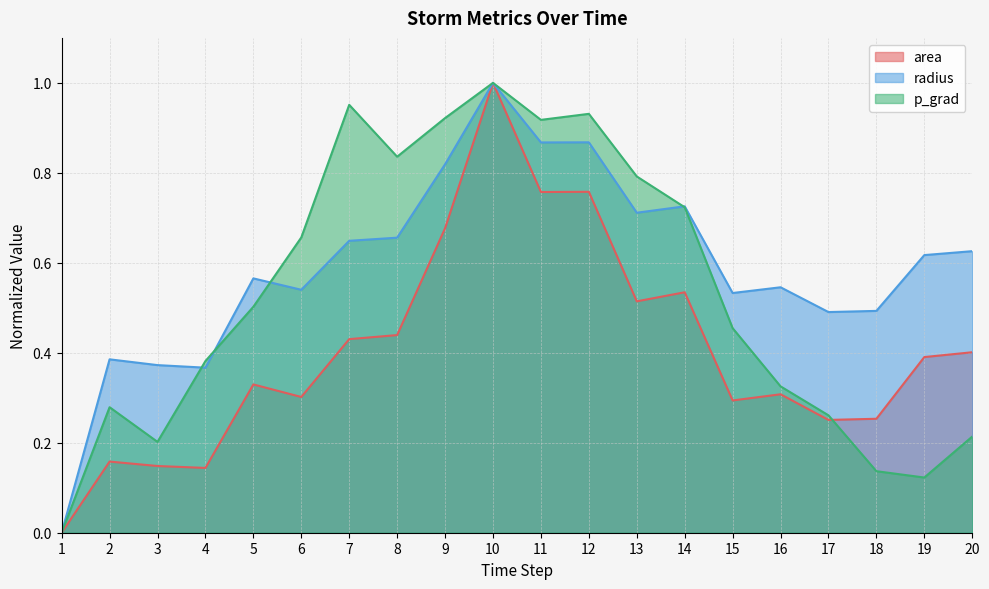

At which label does p_grad reach its peak?

10